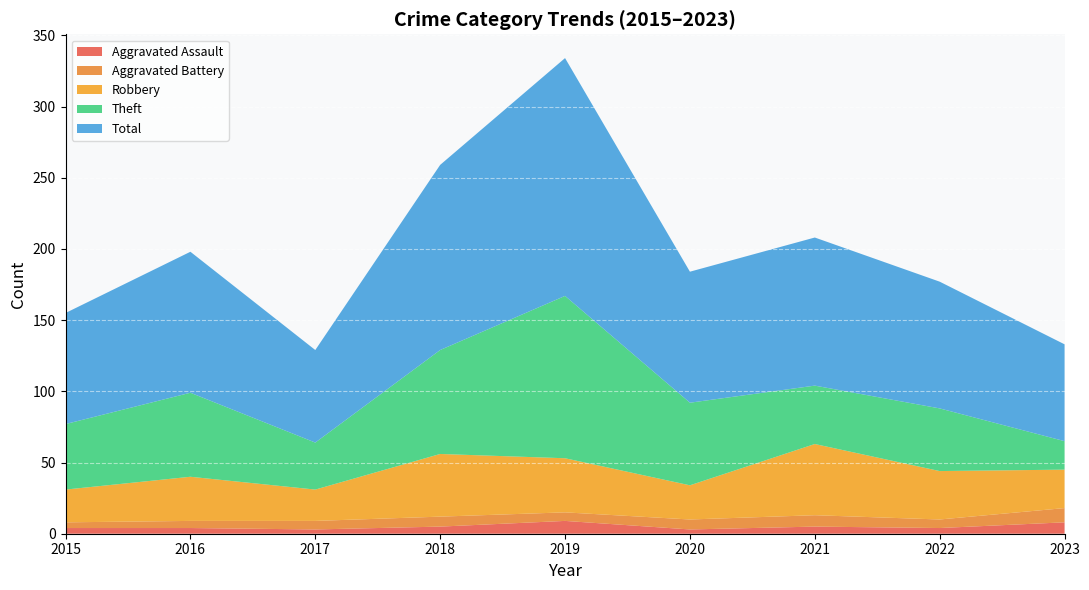

How many lines are shown in the chart?

5